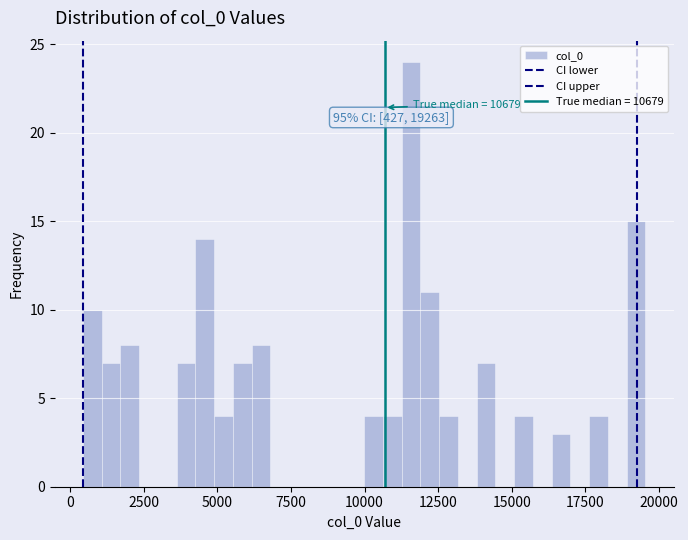

Around what value on the x-axis is the tallest bar? Give the approximate position of its centre, as read against the axis.

11500